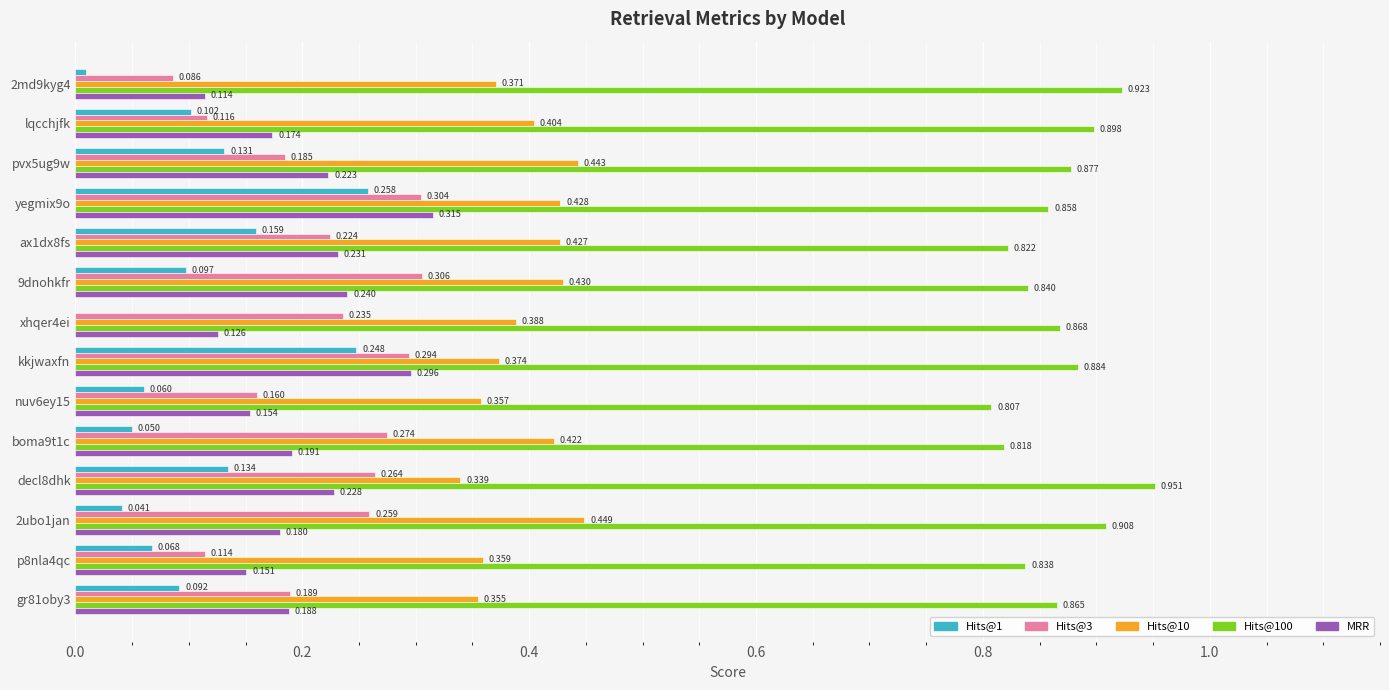

Is the value of MRR at xhqer4ei greater than the value of Hits@100 at lqcchjfk?

No